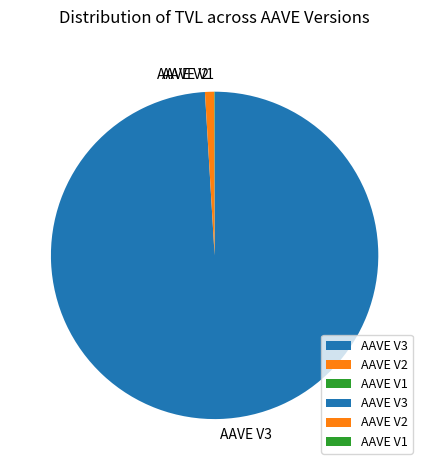

Does AAVE V3 account for over 50% of the chart?

Yes